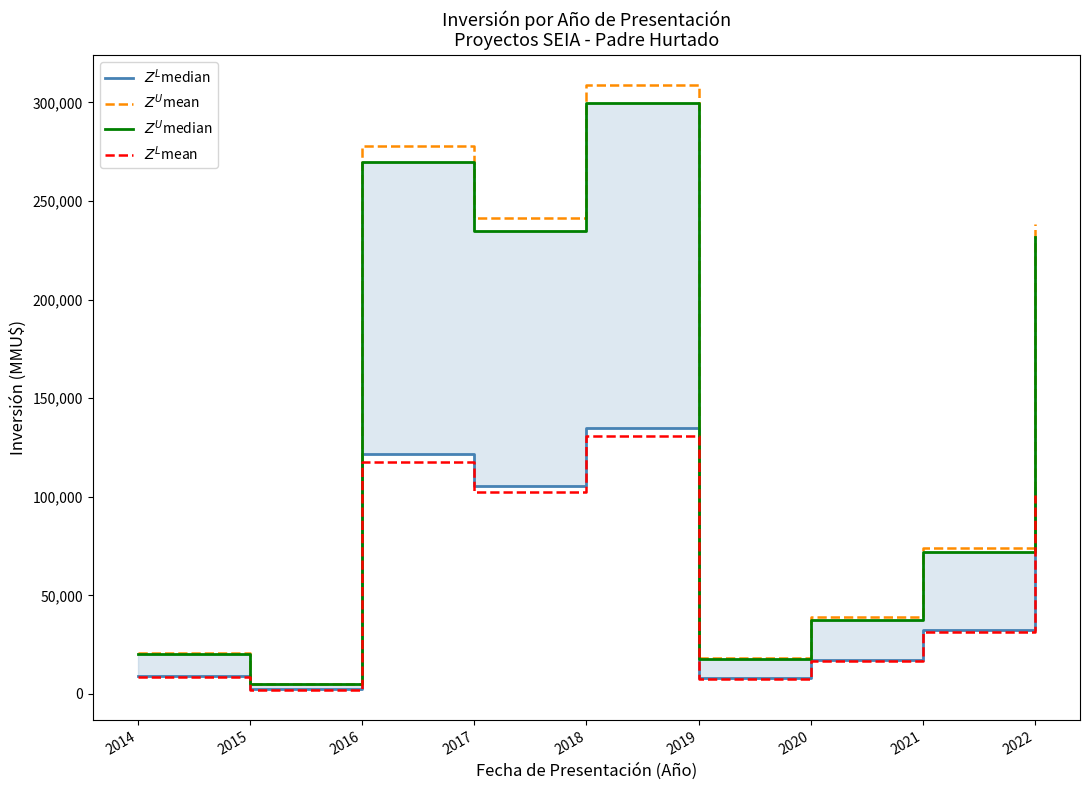

True or false: $Z^L$median and $Z^U$median intersect in this chart.

False